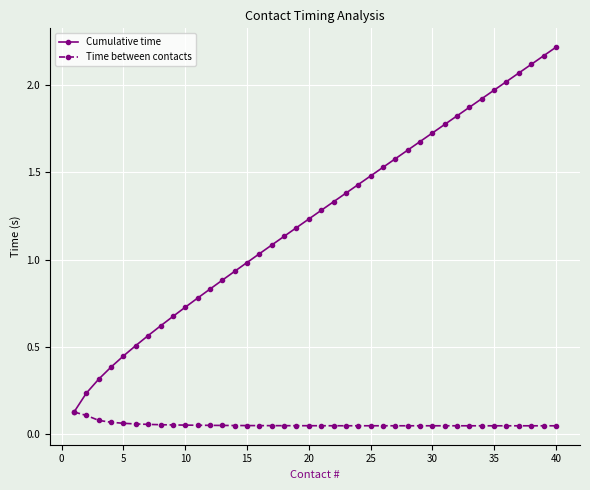

At how many categories does at least one series exceed 0?

40